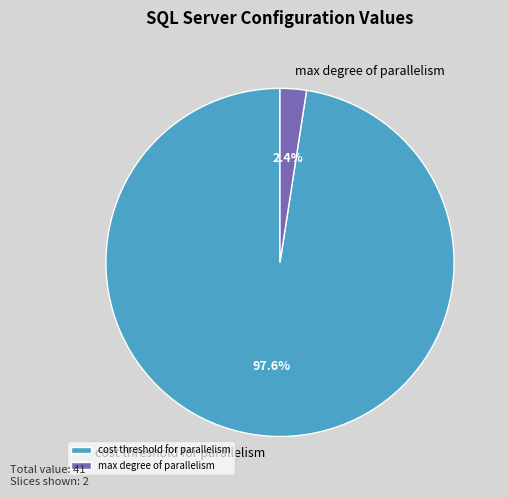

Is the sum of cost threshold for parallelism and max degree of parallelism greater than half?

Yes